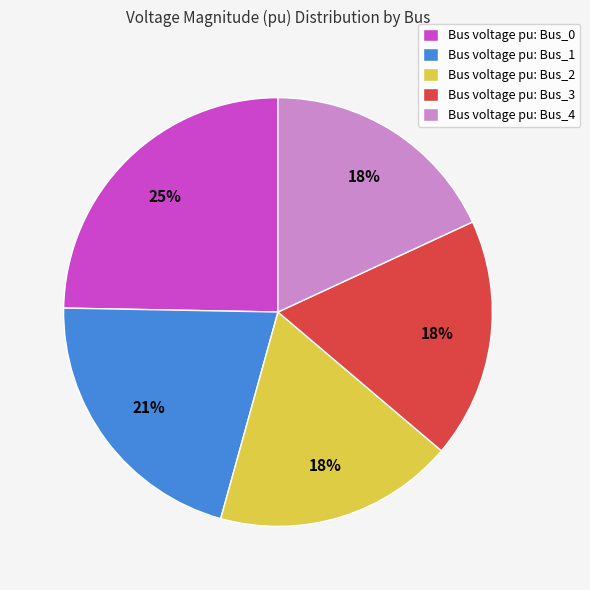

Is the sum of Bus voltage pu: Bus_3 and Bus voltage pu: Bus_4 greater than half?

No